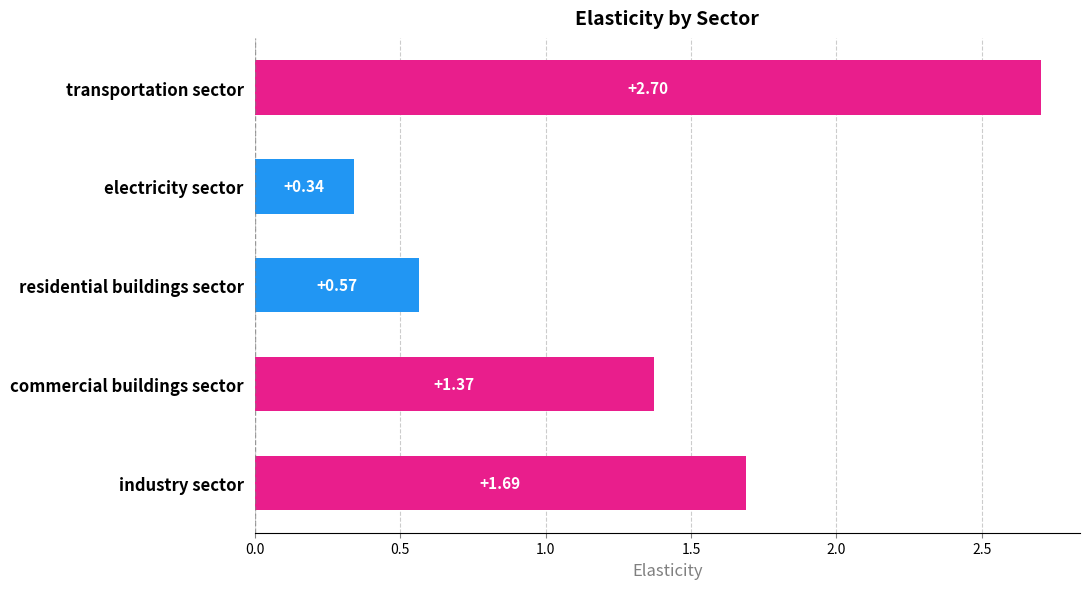

What is the greatest value displayed?

2.7